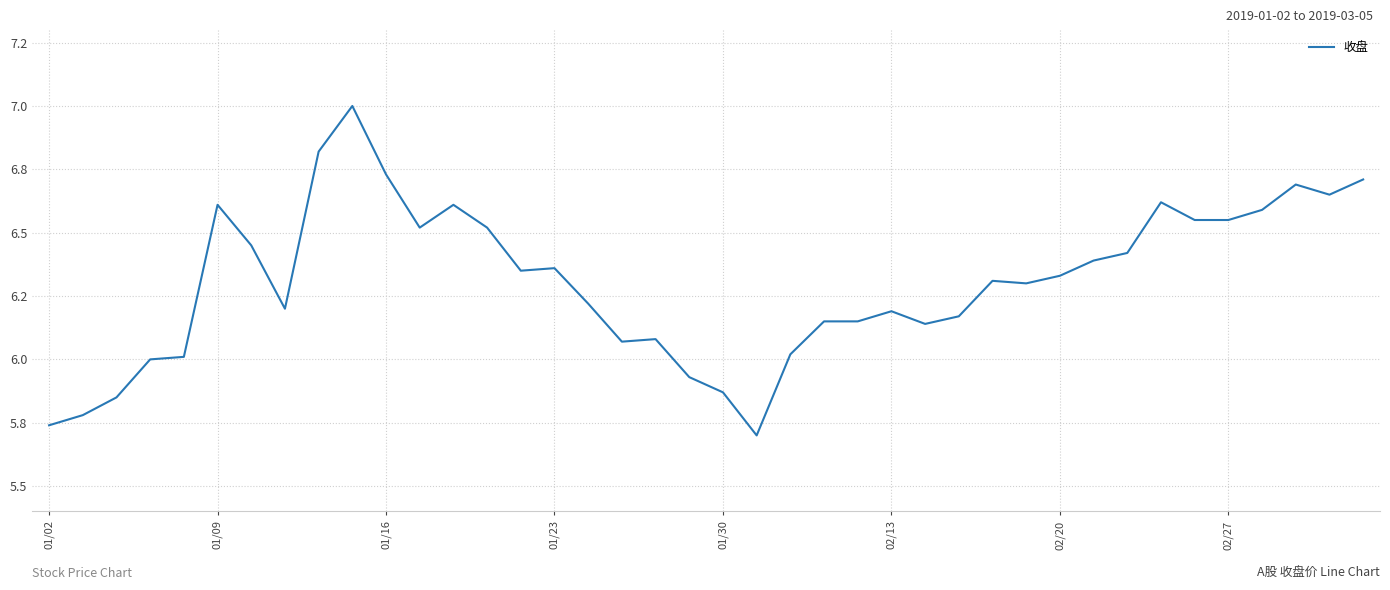

Does the chart have visible grid lines?

Yes